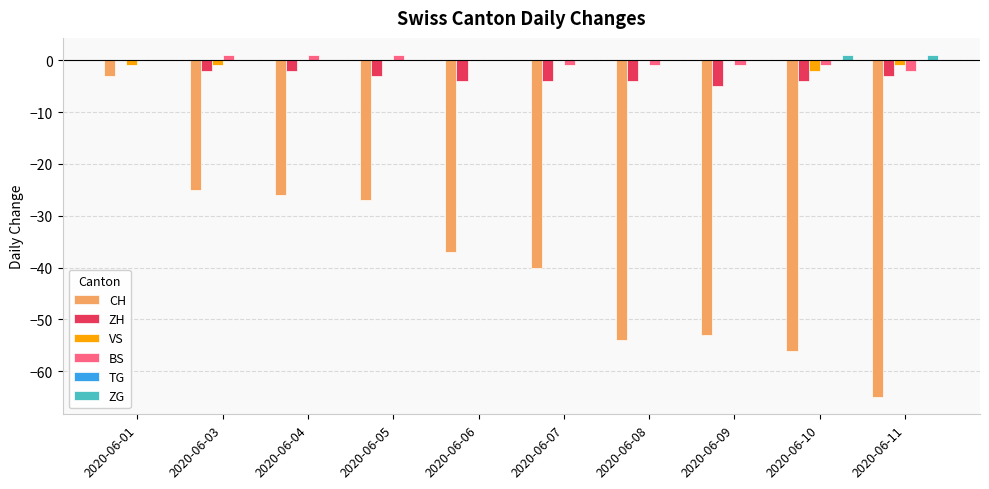

How many groups of bars are there?

10